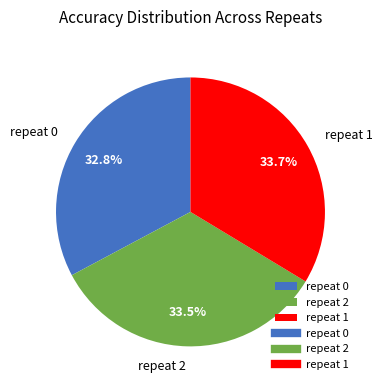

Between repeat 1 and repeat 0, which is larger?

repeat 1